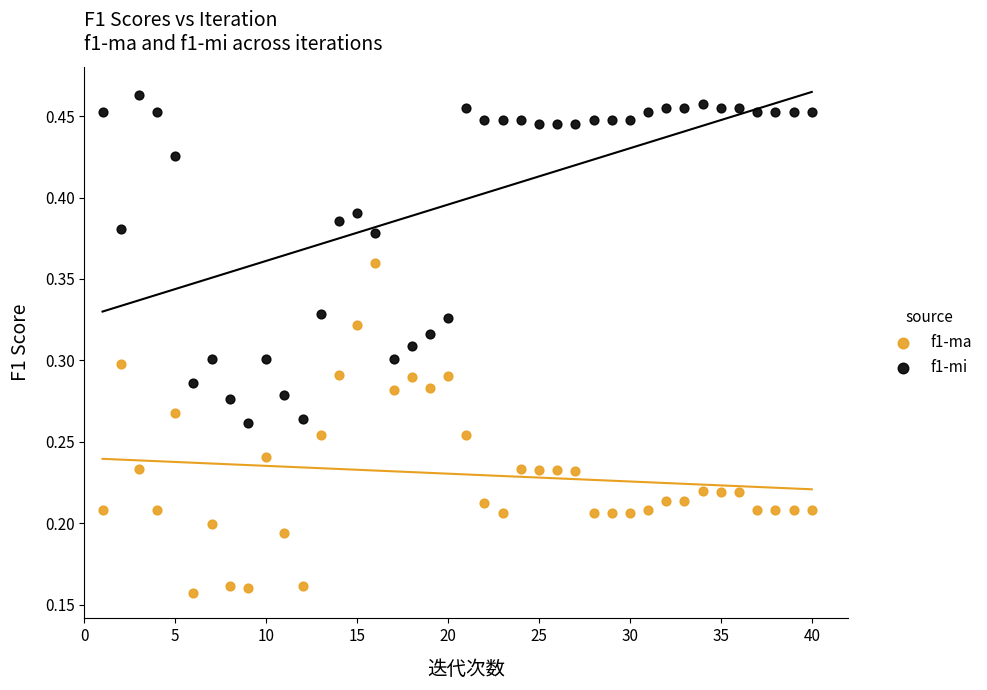

Across all data points, what is the range of X values (max minus min)?

39.0